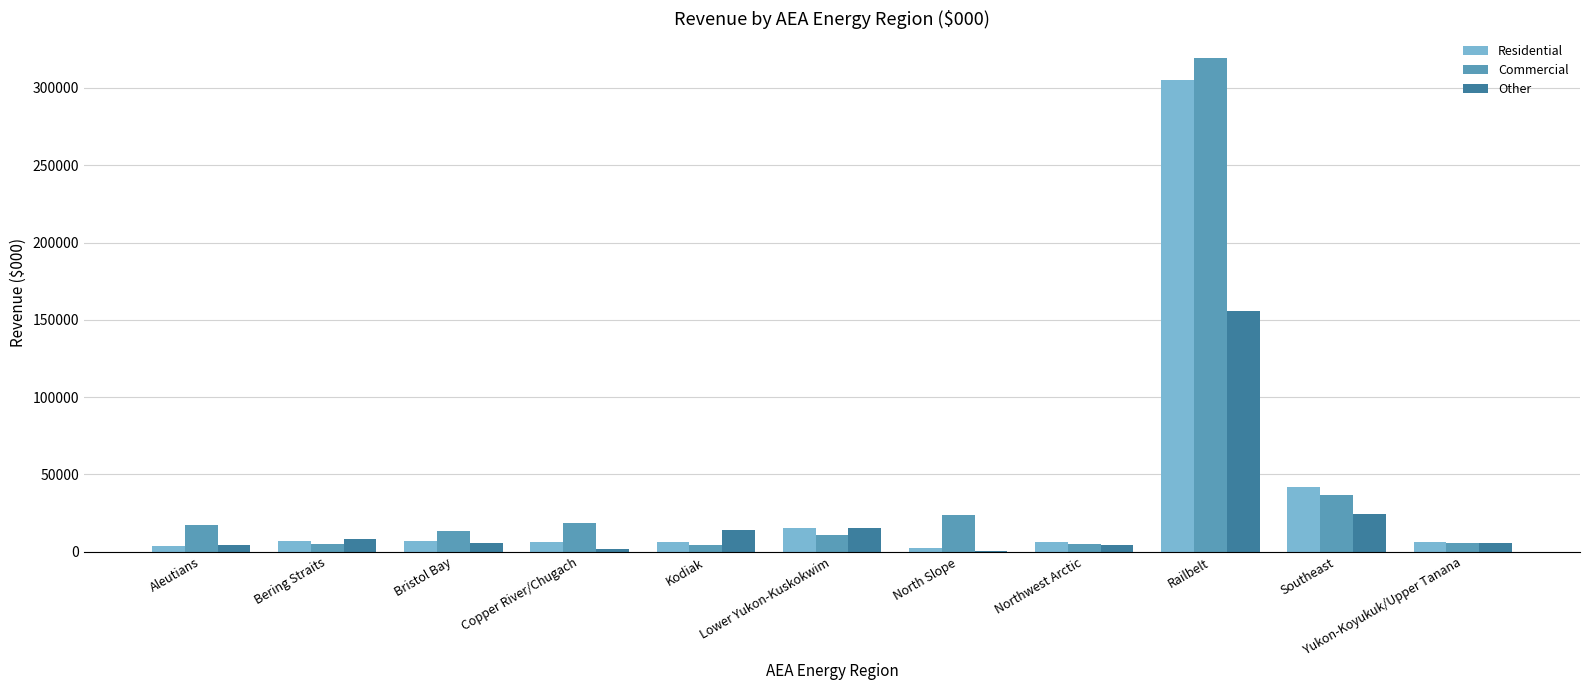

What is the sum of all Residential values?

408427.4